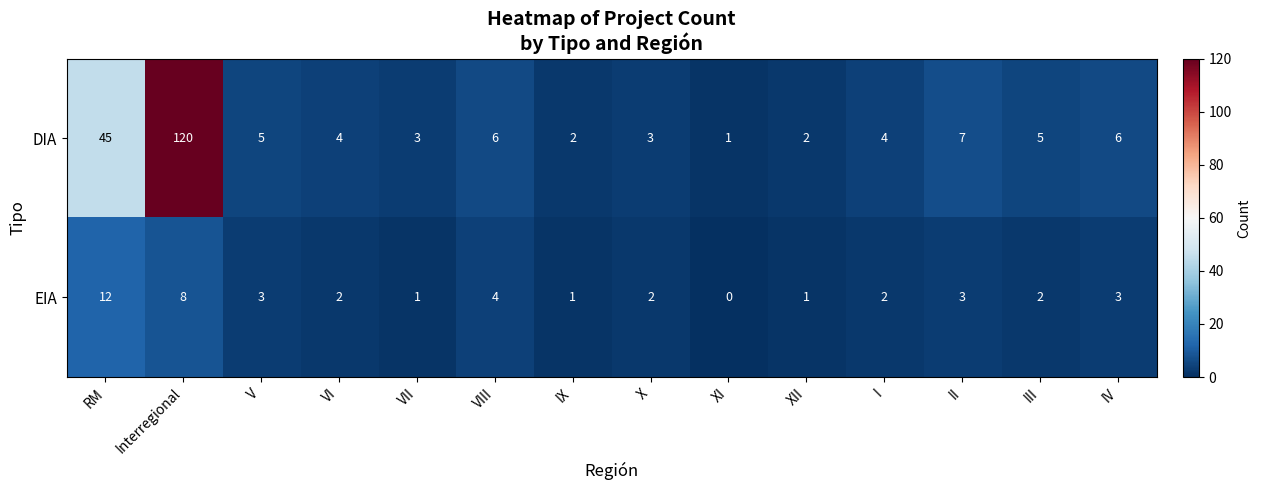

At II, list the series in order from smallest to largest.

EIA, DIA